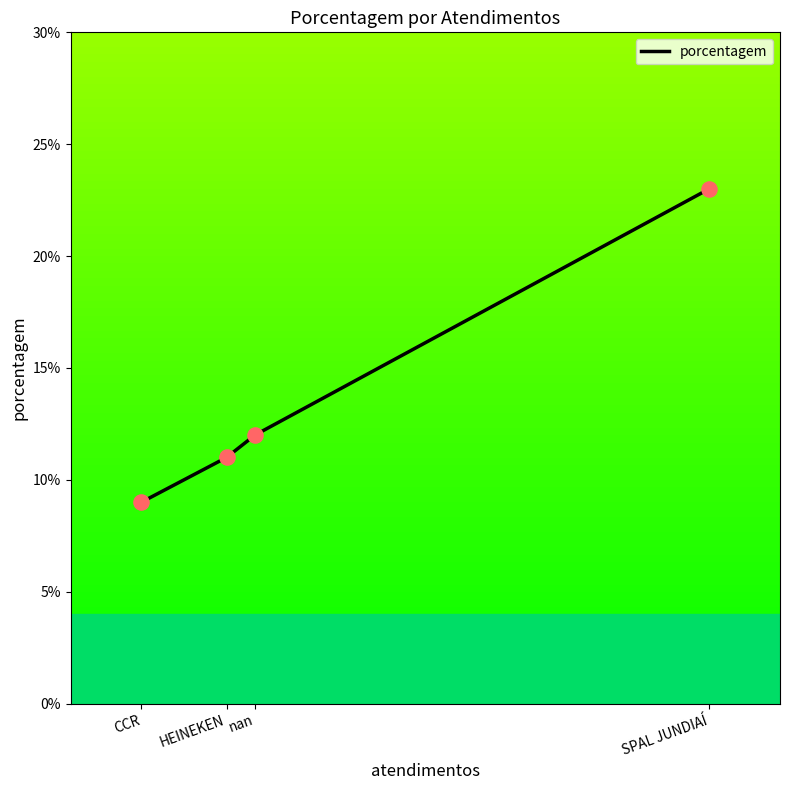

What is the ratio of the value at SPAL JUNDIAÍ to the value at HEINEKEN?

2.1